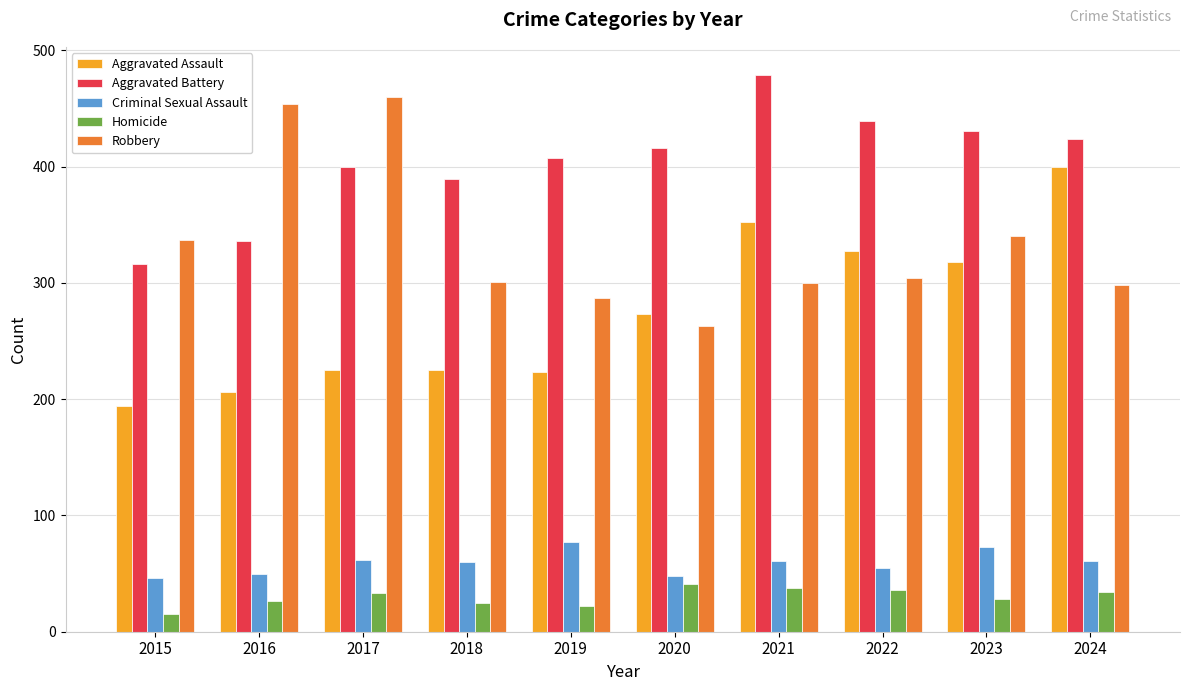

Is it true that Robbery equals 414 at 2018?

False